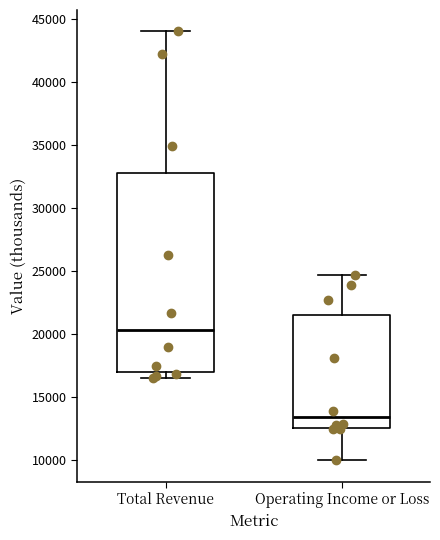

Where is the lower edge of the box for Operating Income or Loss on the y-axis? The values are not printed on the chart, so give them approximately, as read against the axis.

12500